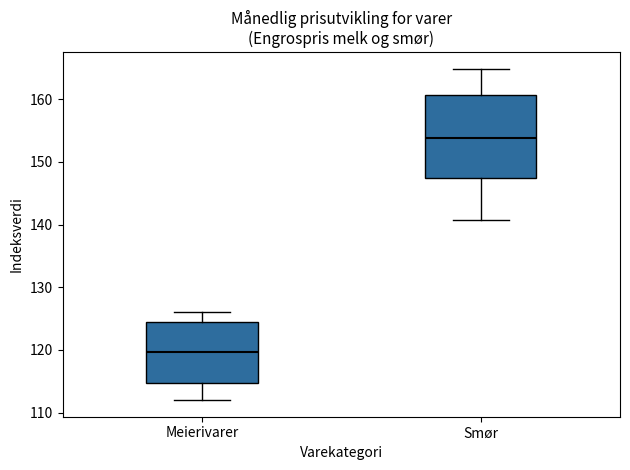

Reading left to right, transcribe this box plot: for each box, give where its median line is, the range the box spans, and where its two whiskers end, as read against the y-axis. The values are not printed on the chart, so give them approximately, as read against the axis.

Meierivarer: median 120, box 115 to 124, whiskers 112 to 126
Smør: median 154, box 147 to 161, whiskers 141 to 165